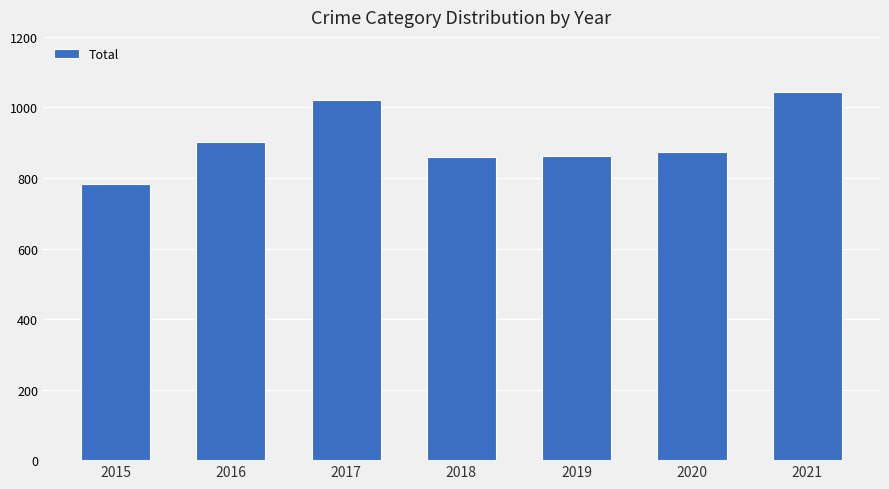

What is the value of the 1st bar from the left?

784